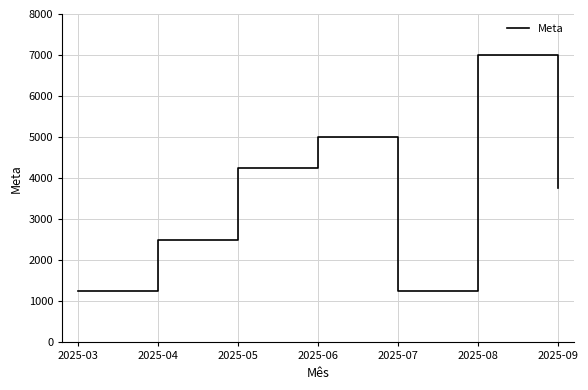

Count the values in the range 1250 to 5000.

6